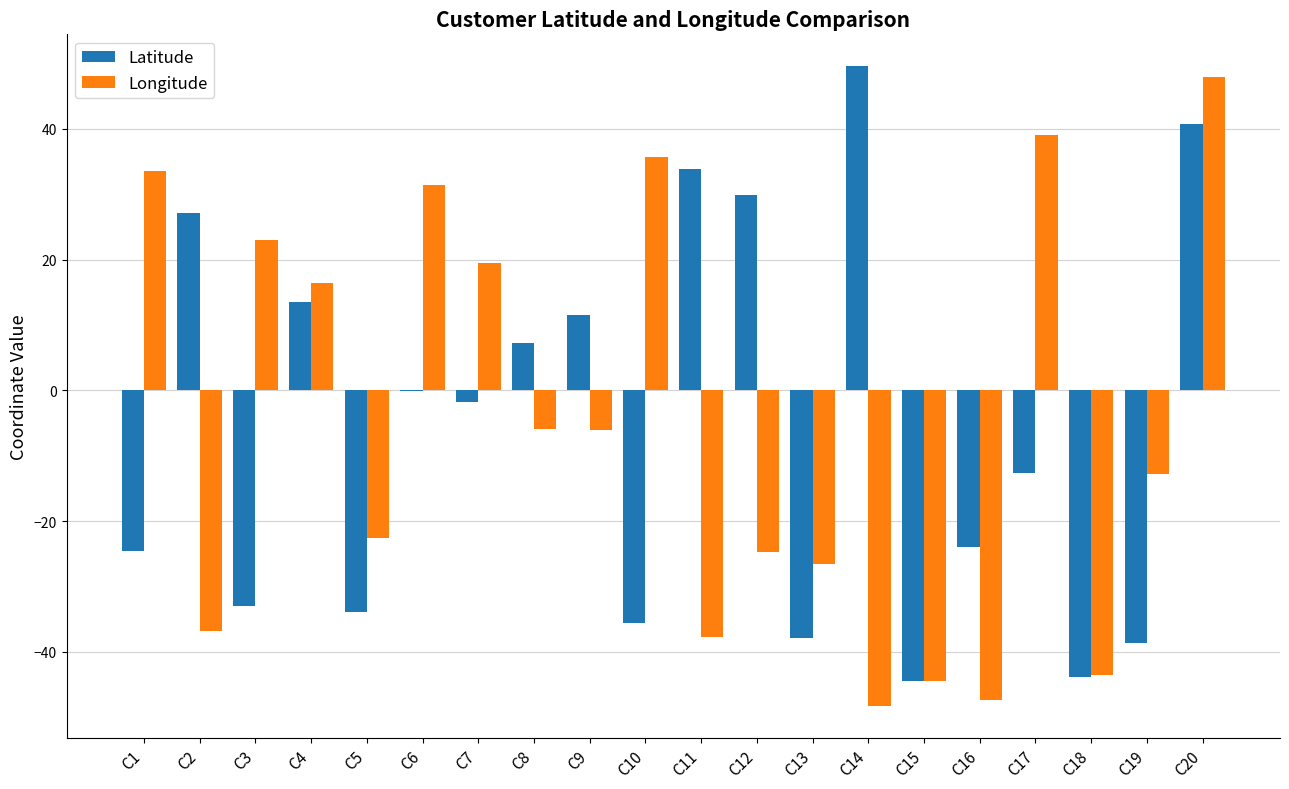

Count the number of categories in the chart.

20